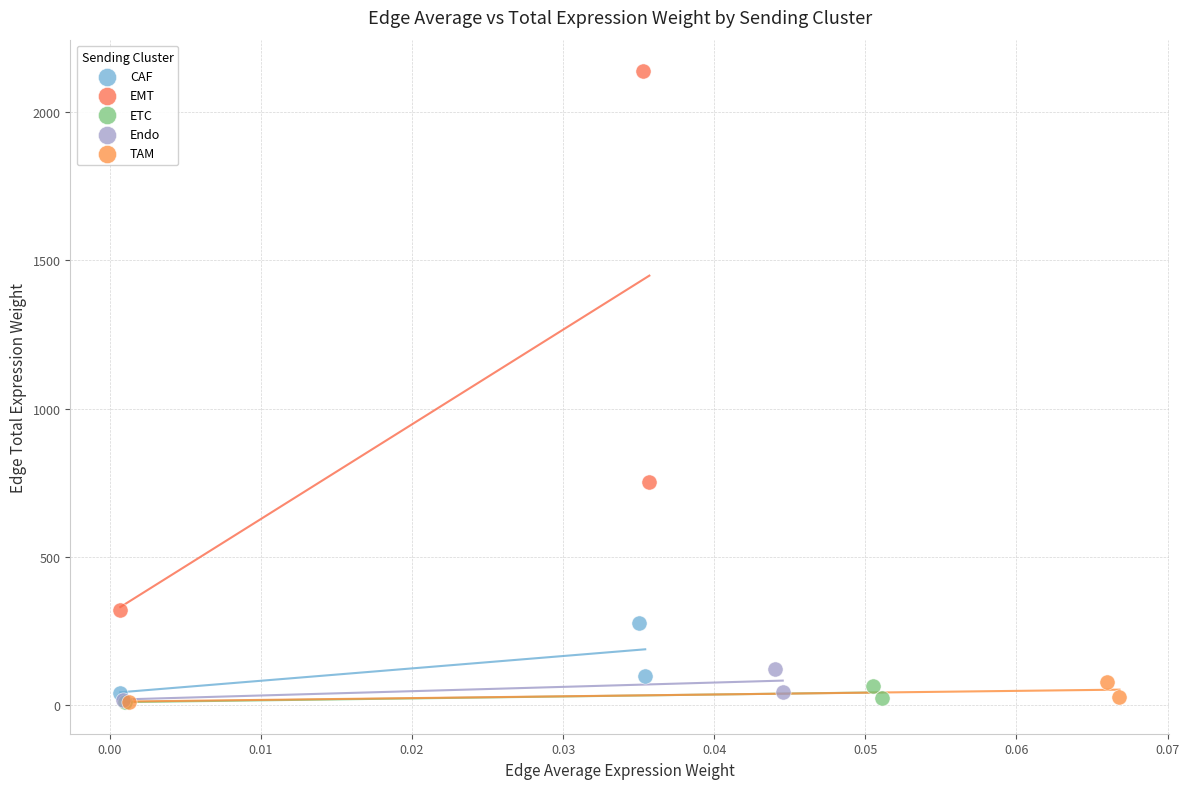

Which series contains the highest Y value?

EMT